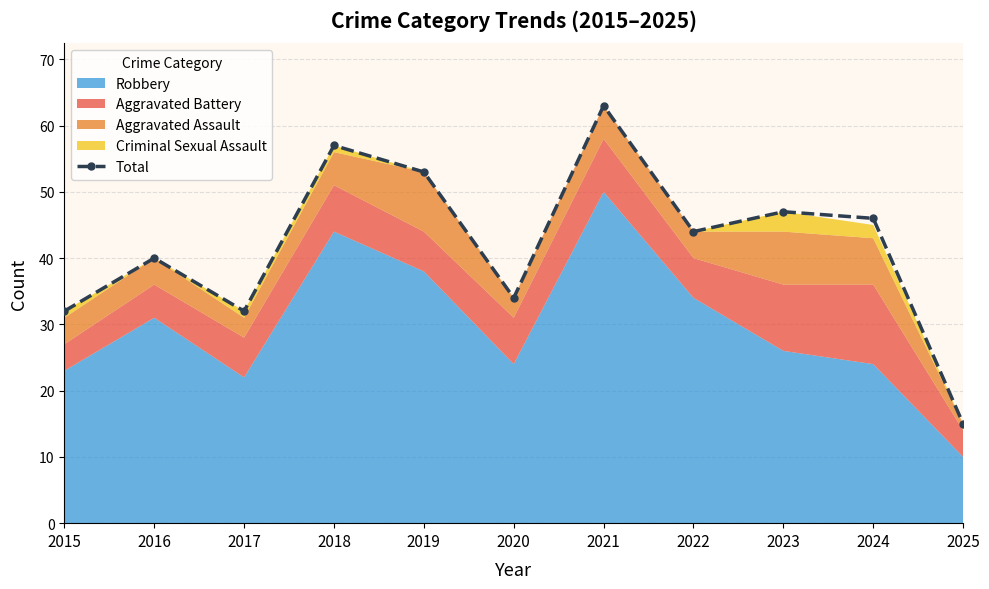

Which has a higher value, 2022 or 2024?

2024